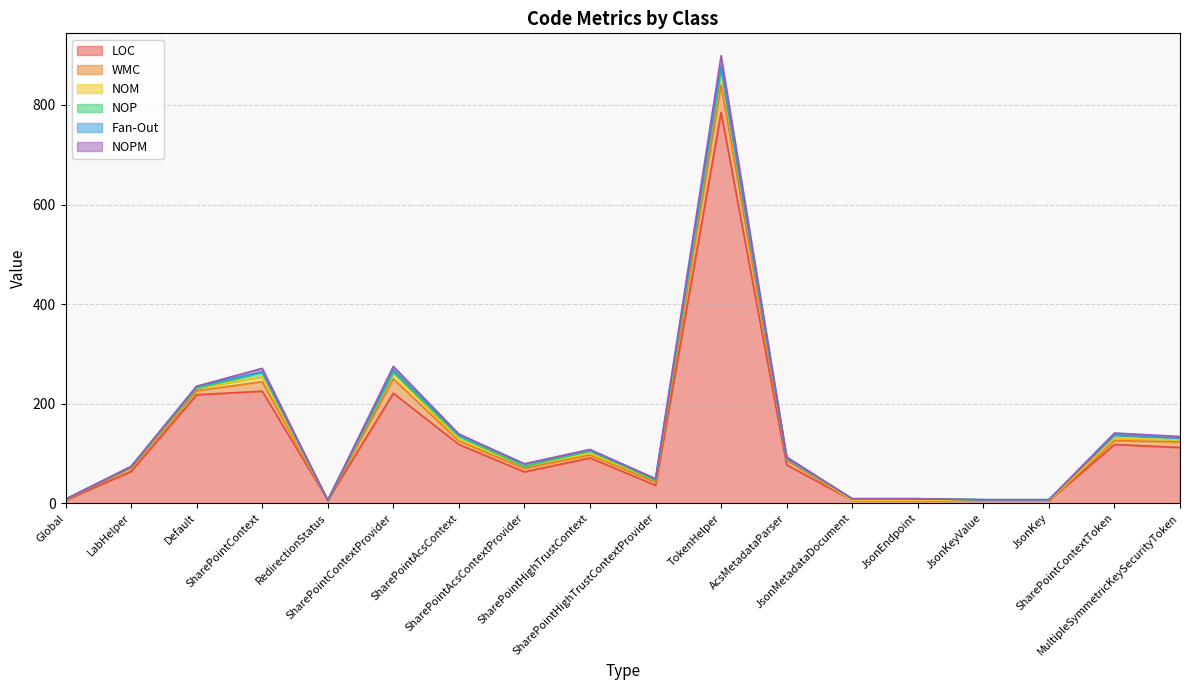

True or false: Fan-Out and LOC intersect in this chart.

False